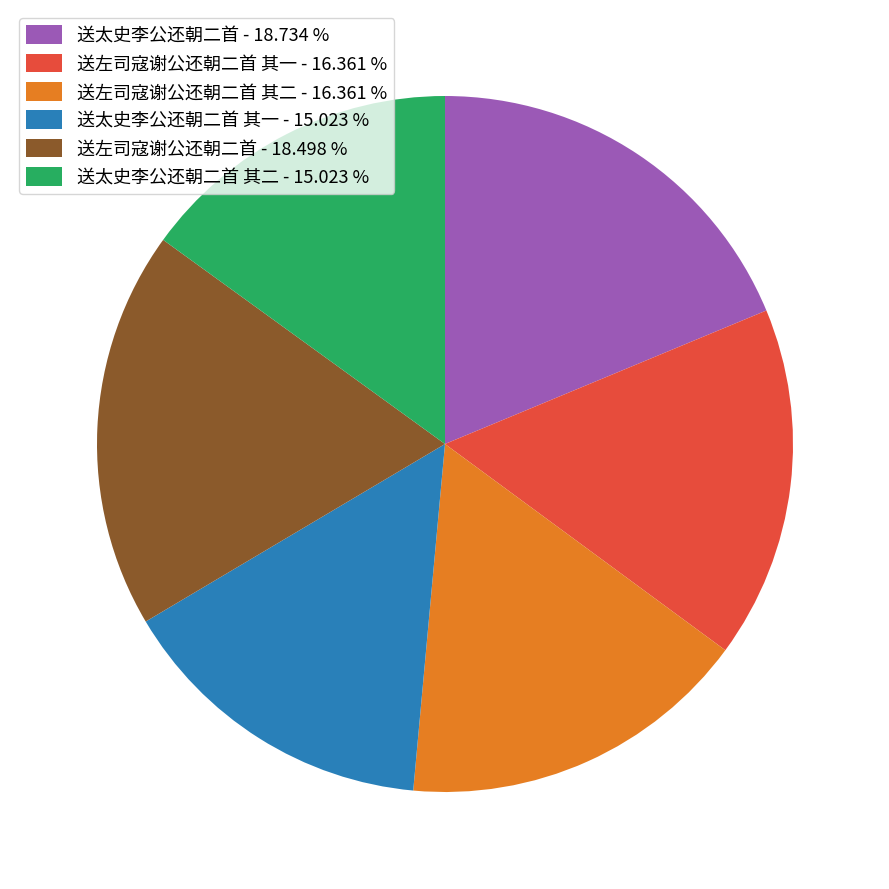

Combined, do 送太史李公还朝二首 其一 - 15.023 % and 送左司寇谢公还朝二首 - 18.498 % account for over 50%?

No